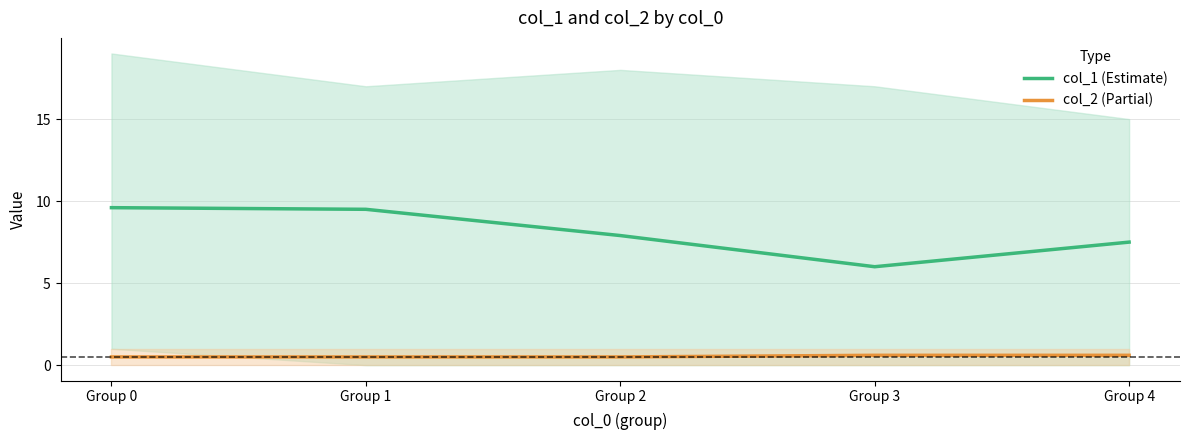

How many col_2 (Partial) values are between 0 and 1?

5